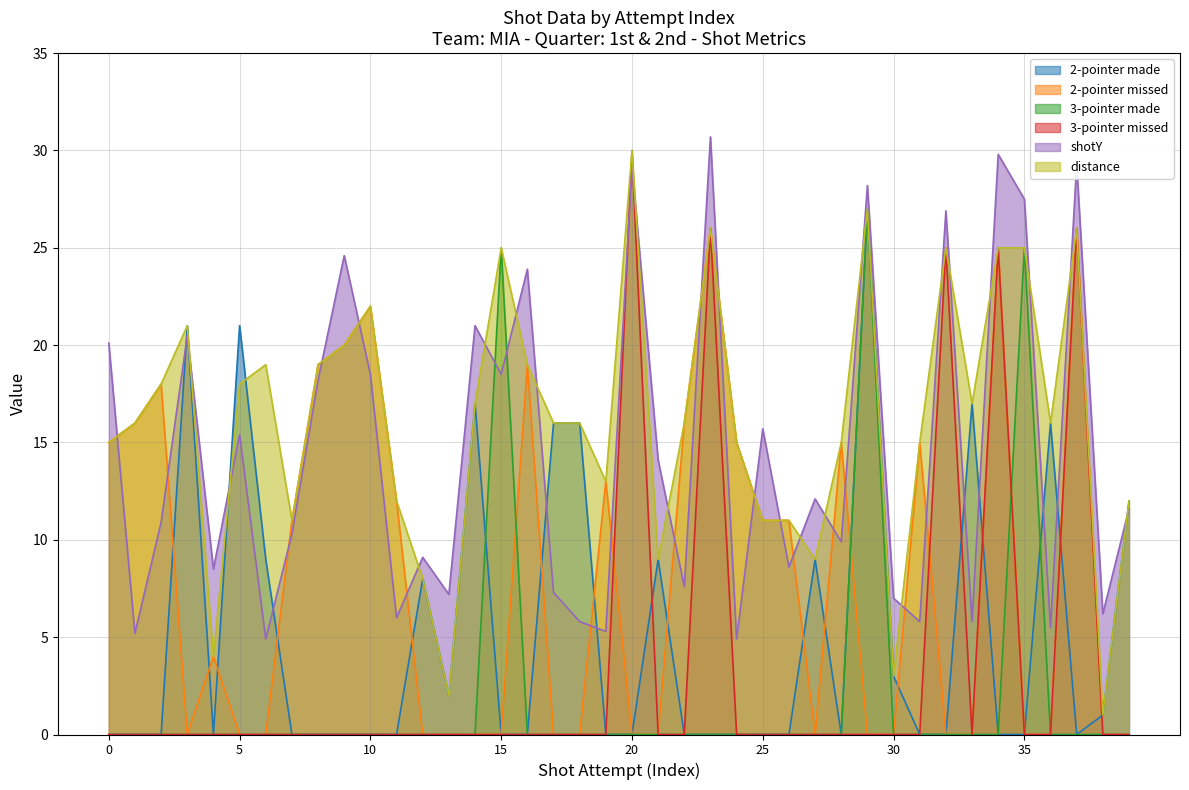

Is the value of 2-pointer made at 15 greater than the value of 3-pointer made at 31?

No